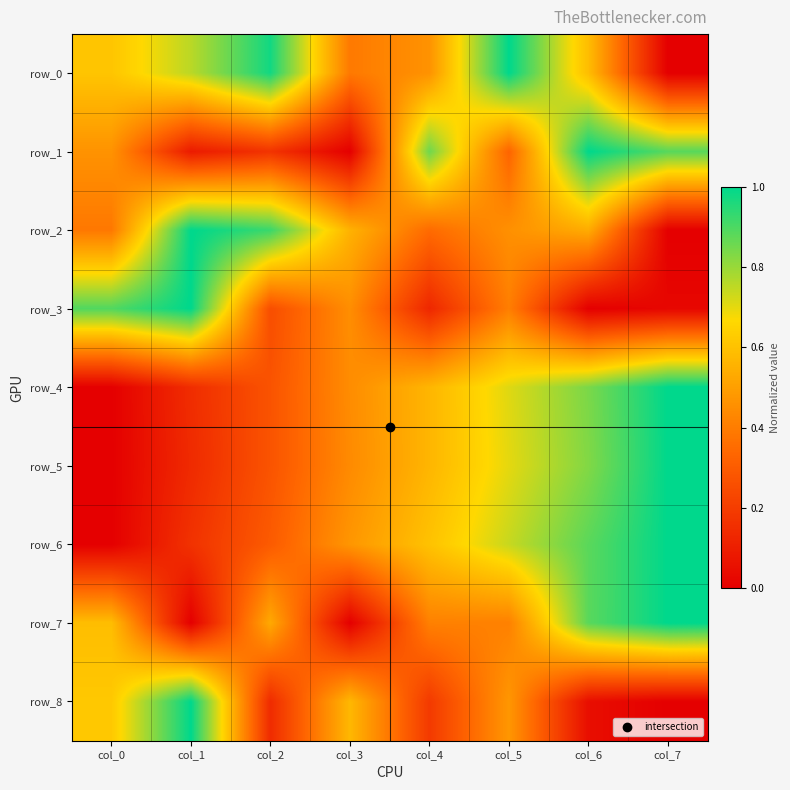

Is the value of row_0 at col_6 greater than the value of row_1 at col_5?

Yes